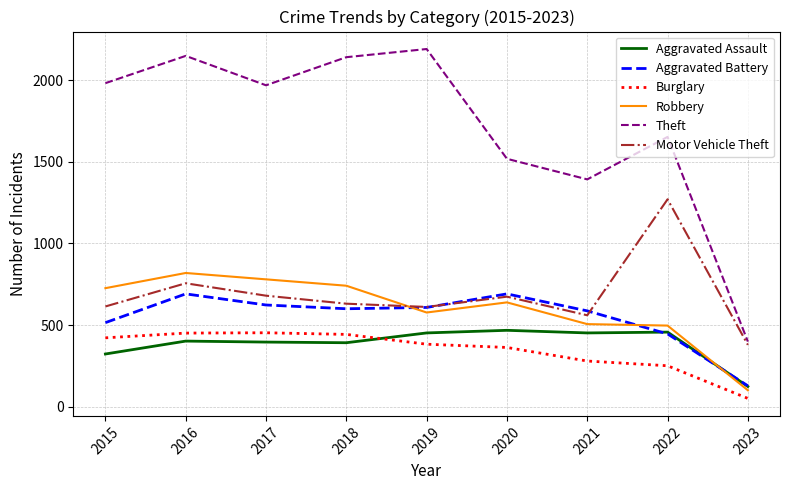

At which label does Burglary reach its minimum?

2023